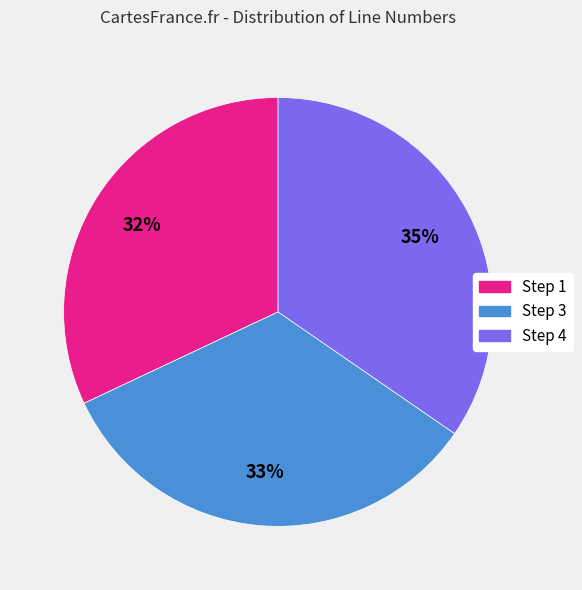

Is there any slice that represents more than half of the pie?

No